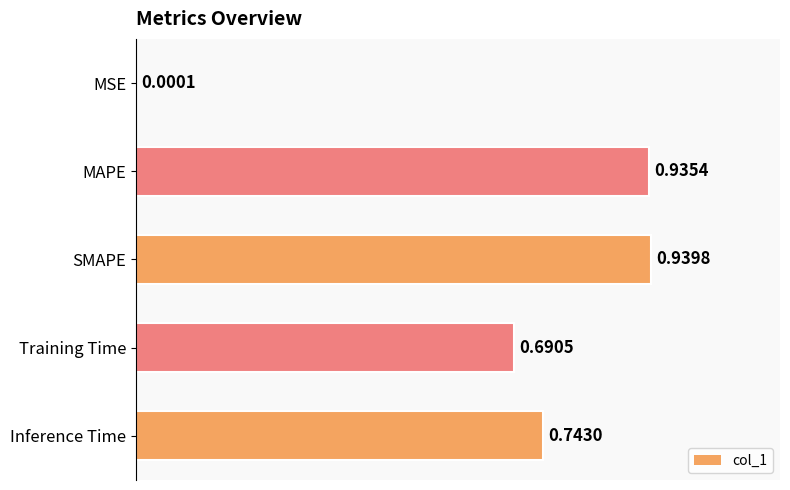

Which has a higher value, MSE or Training Time?

Training Time